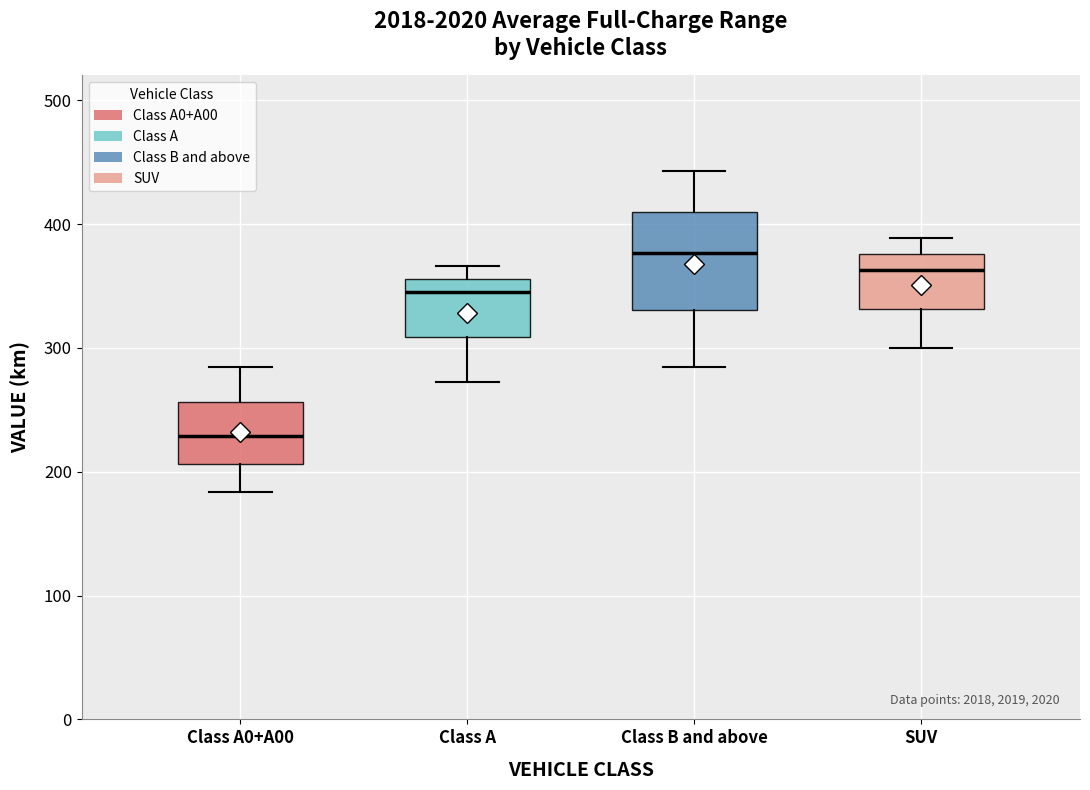

Reading left to right, read every box against the y-axis: the position of its median line, the range the box covers, and the ends of its whiskers. The values are not printed on the chart, so give them approximately, as read against the axis.

Class A0+A00: median 230, box 210 to 260, whiskers 180 to 280
Class A: median 340, box 310 to 360, whiskers 270 to 370
Class B and above: median 380, box 330 to 410, whiskers 280 to 440
SUV: median 360, box 330 to 380, whiskers 300 to 390